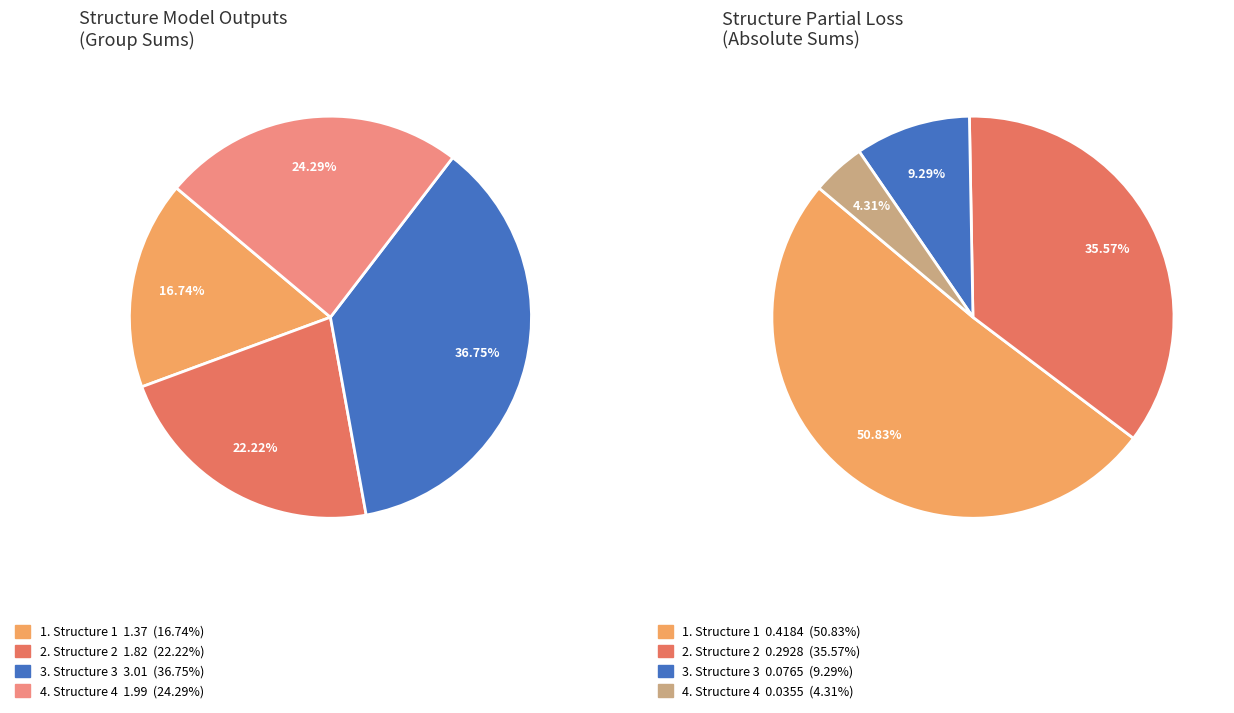

Is there a majority slice in this chart?

Yes